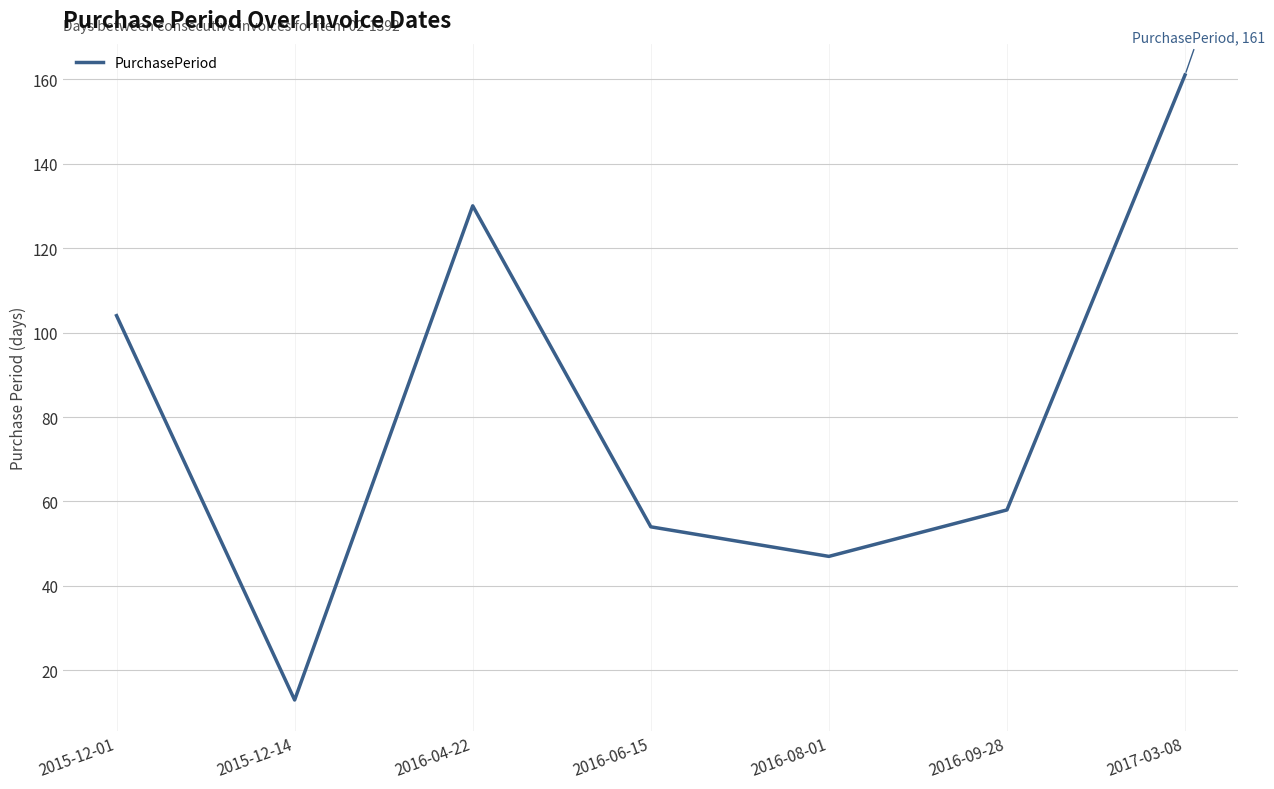

At which label is the value closest to 87?

2015-12-01